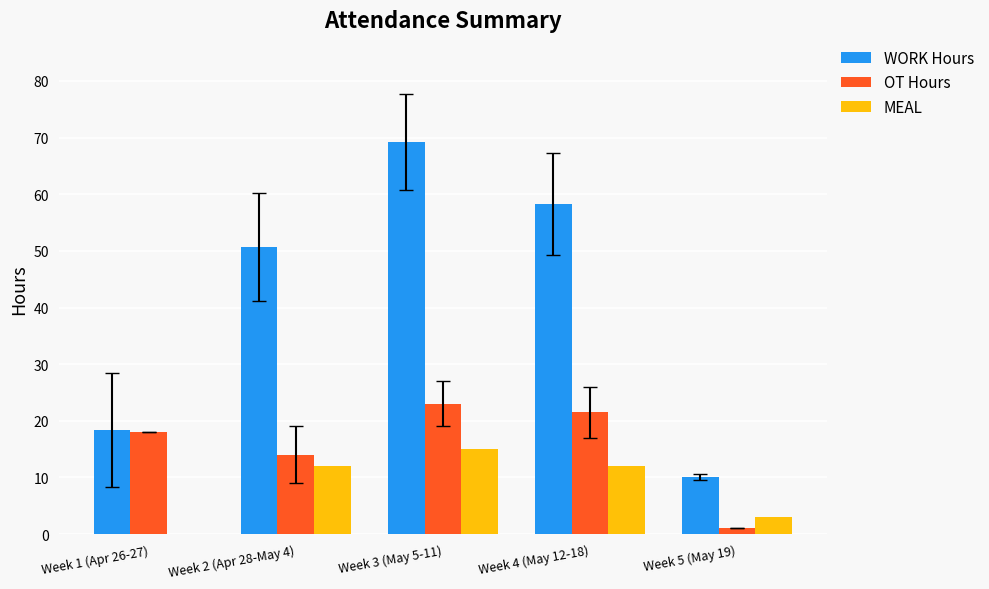

What is the total value across all series at Week 1 (Apr 26-27)?

36.4